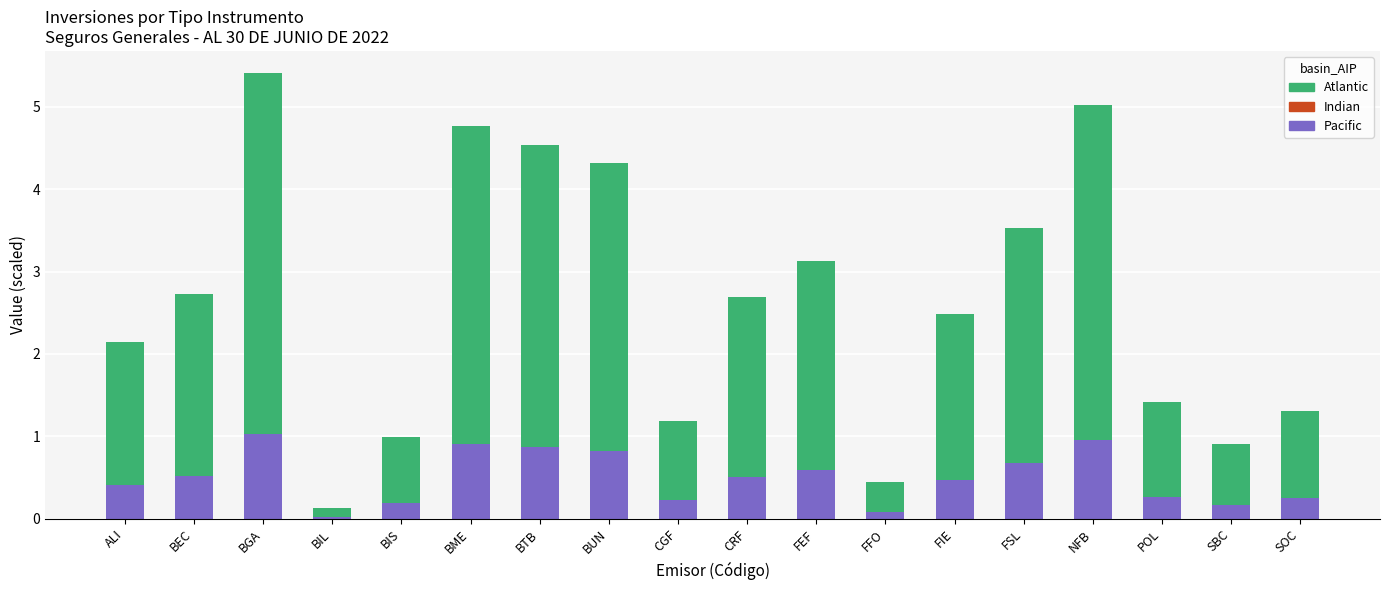

What is the maximum value for Pacific?

1.0